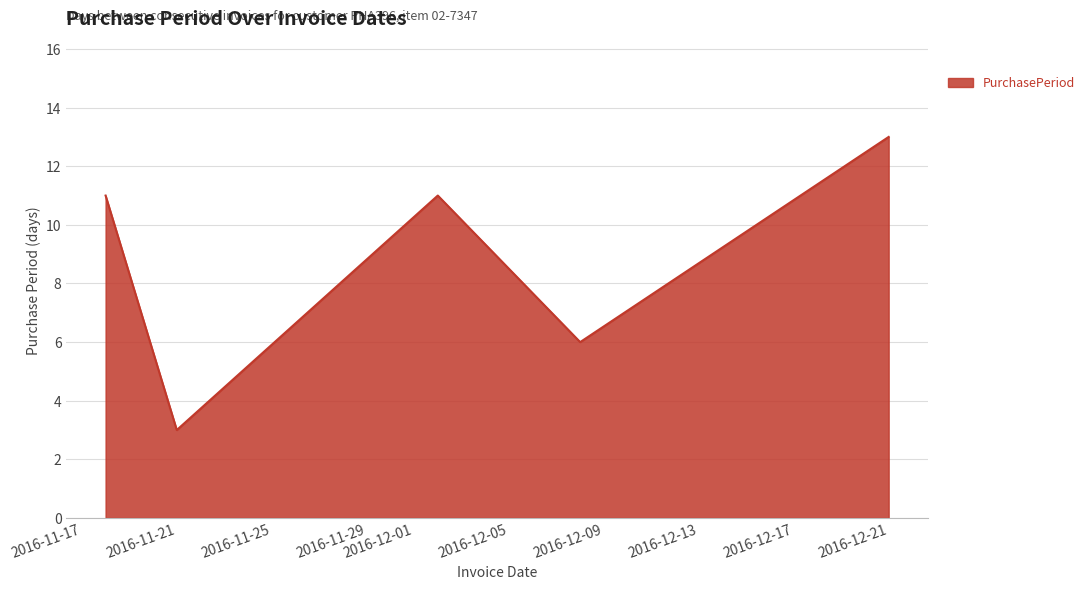

How many categories are shown in the chart?

5